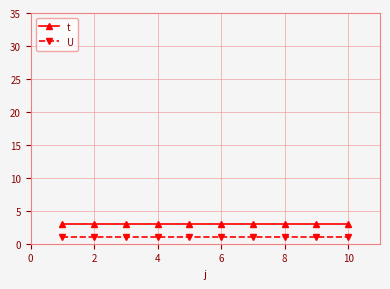

What is the sum of all U values?

10